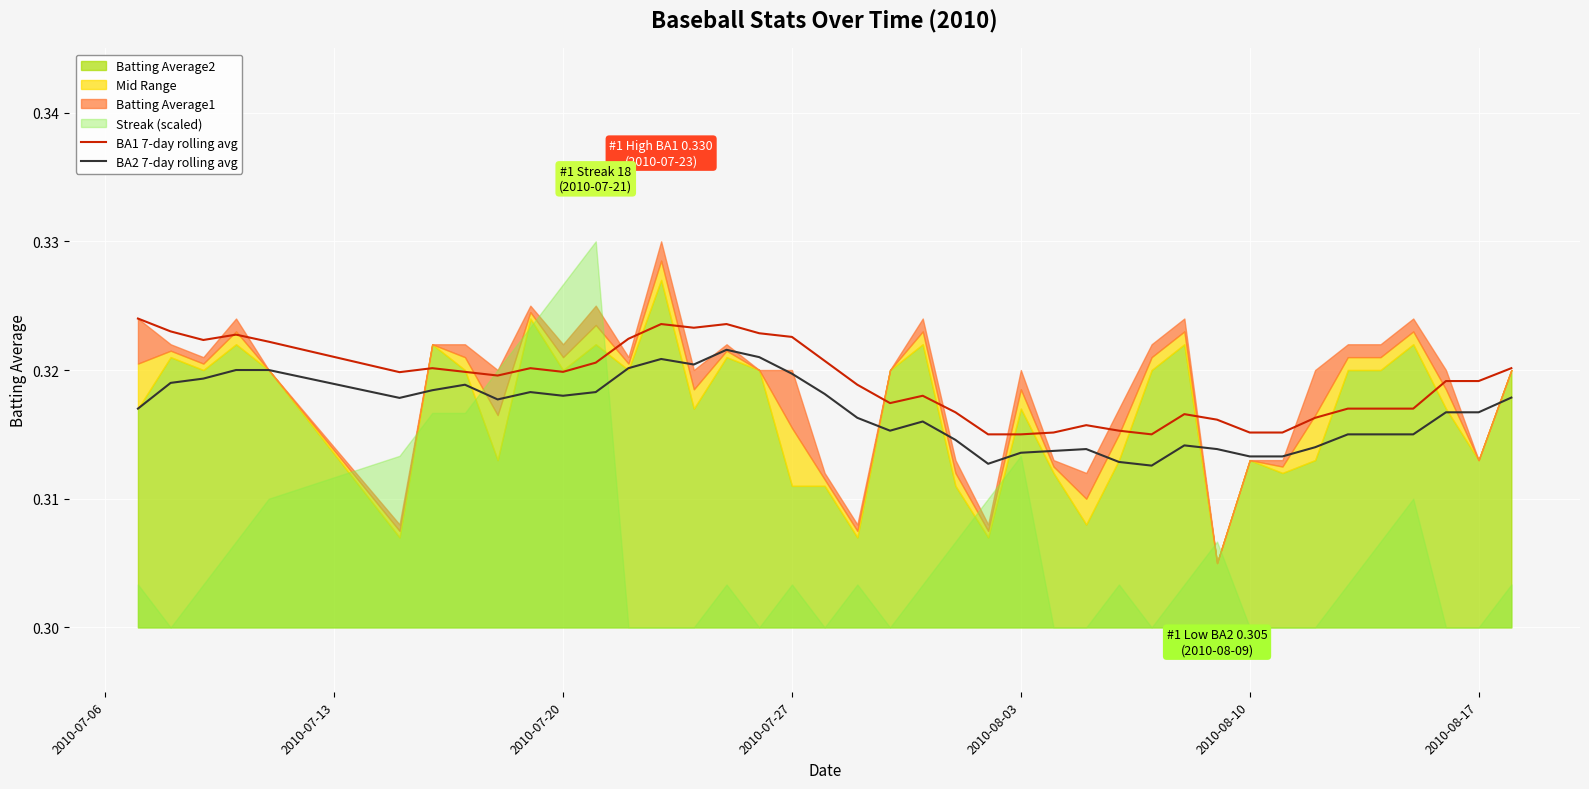

True or false: BA1 7-day rolling avg and BA2 7-day rolling avg intersect in this chart.

False